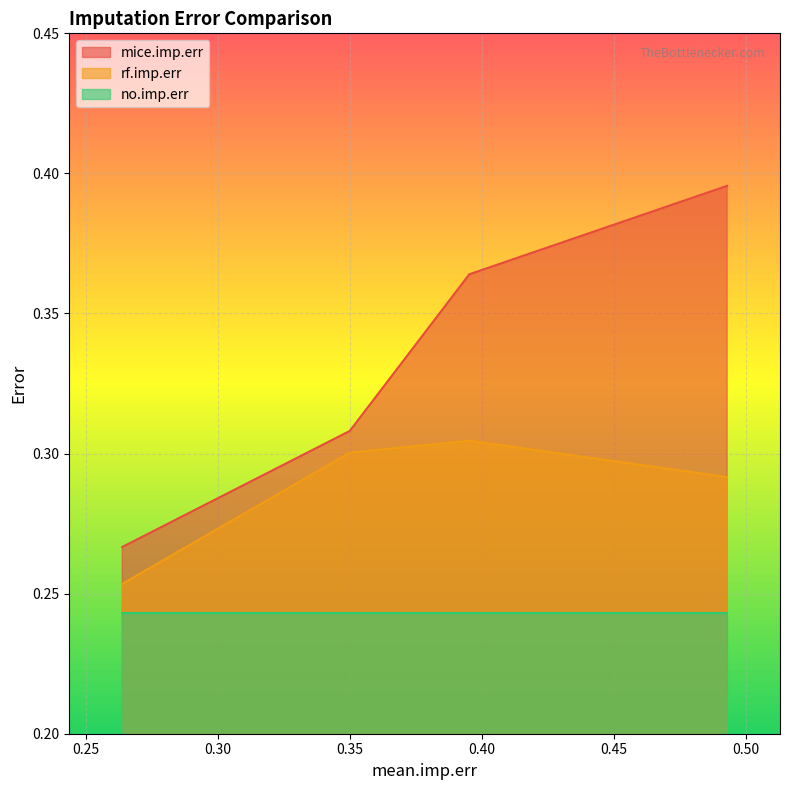

What are all the series names shown in the legend?

mice.imp.err, rf.imp.err, no.imp.err